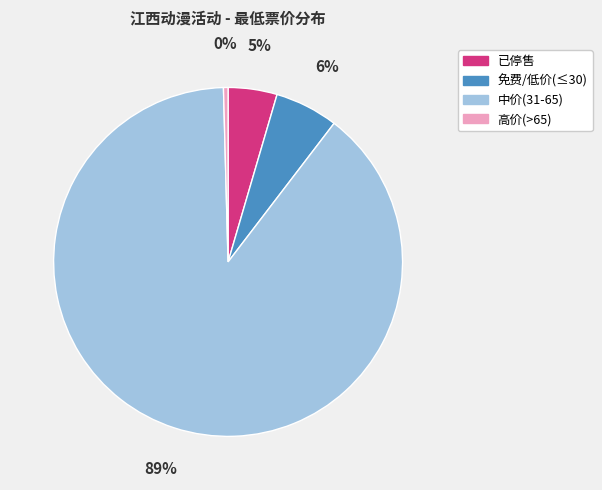

Count the number of slices in the pie.

4